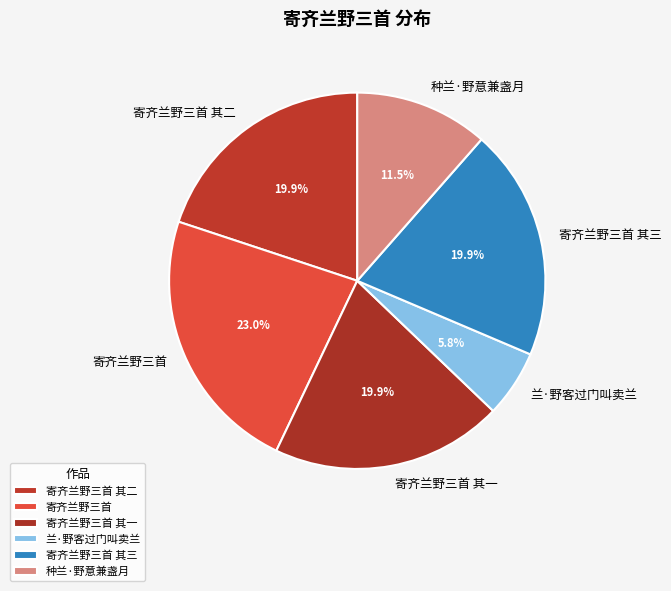

To the nearest percent, what is the average slice percentage?

17%